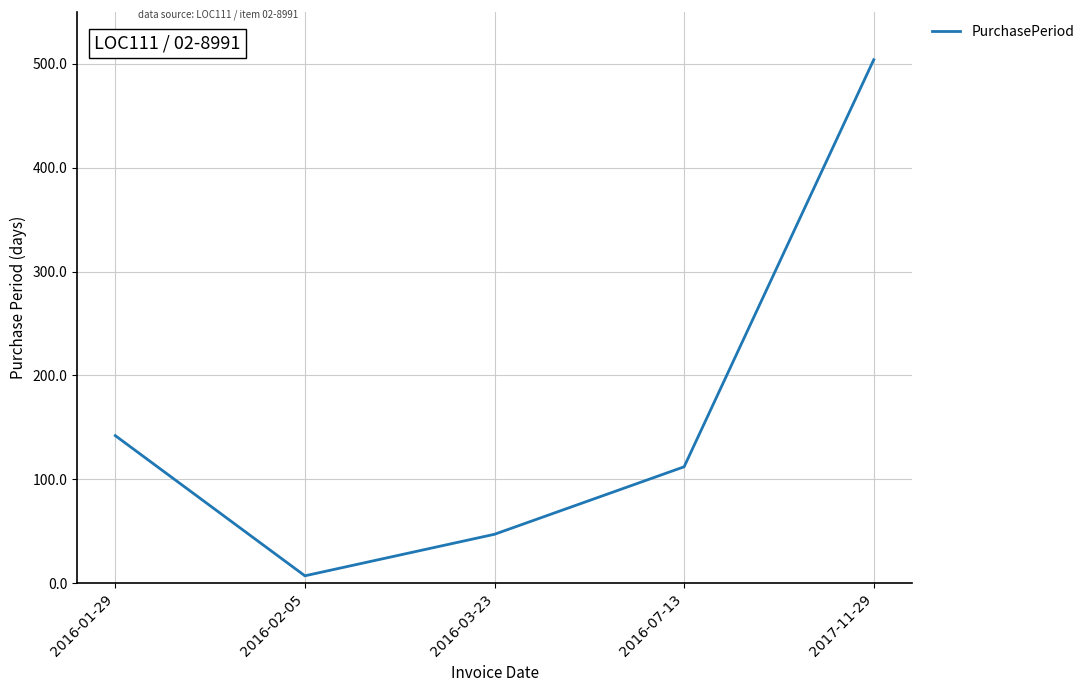

List the labels in order of value, largest first.

2017-11-29, 2016-01-29, 2016-07-13, 2016-03-23, 2016-02-05